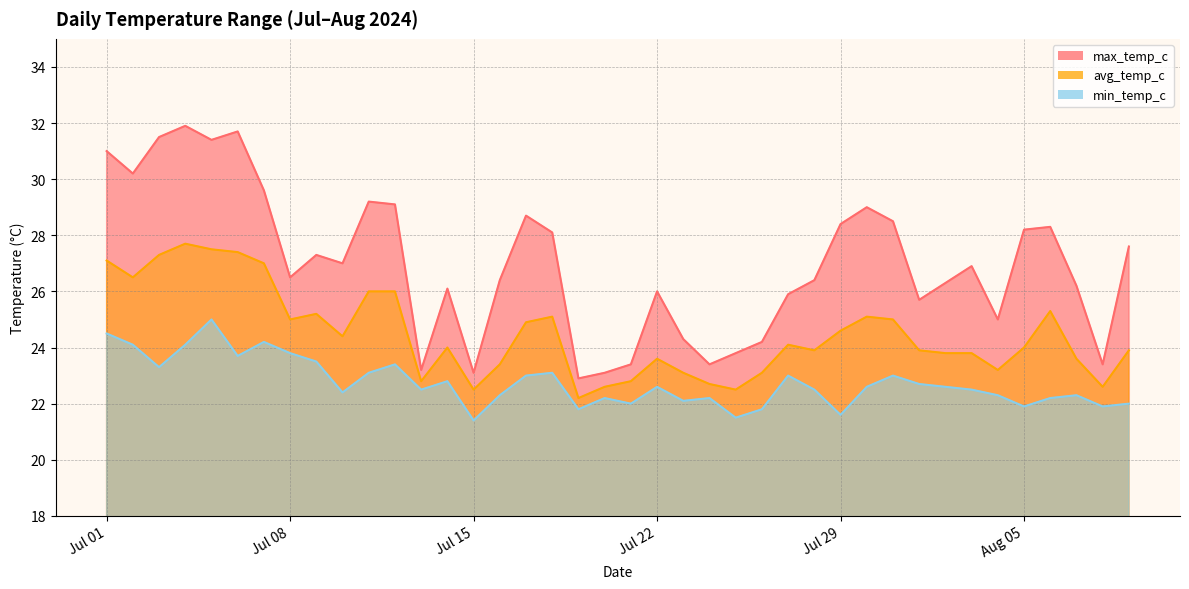

What is the average value of the min_temp_c series?

22.7